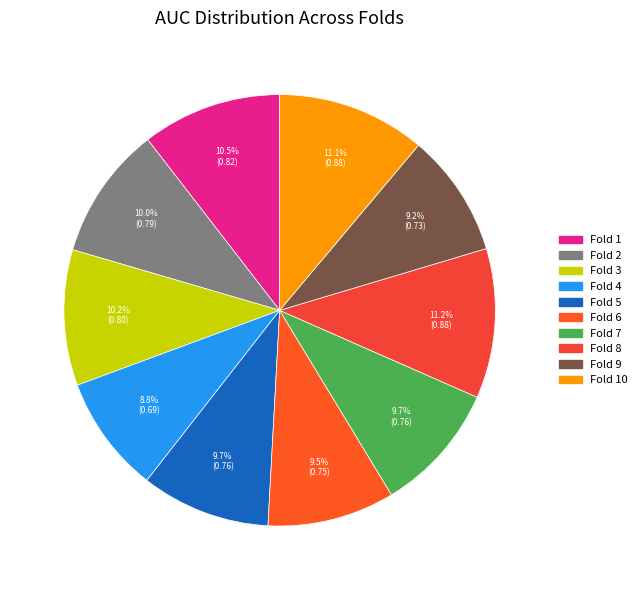

Is there any slice that represents more than half of the pie?

No